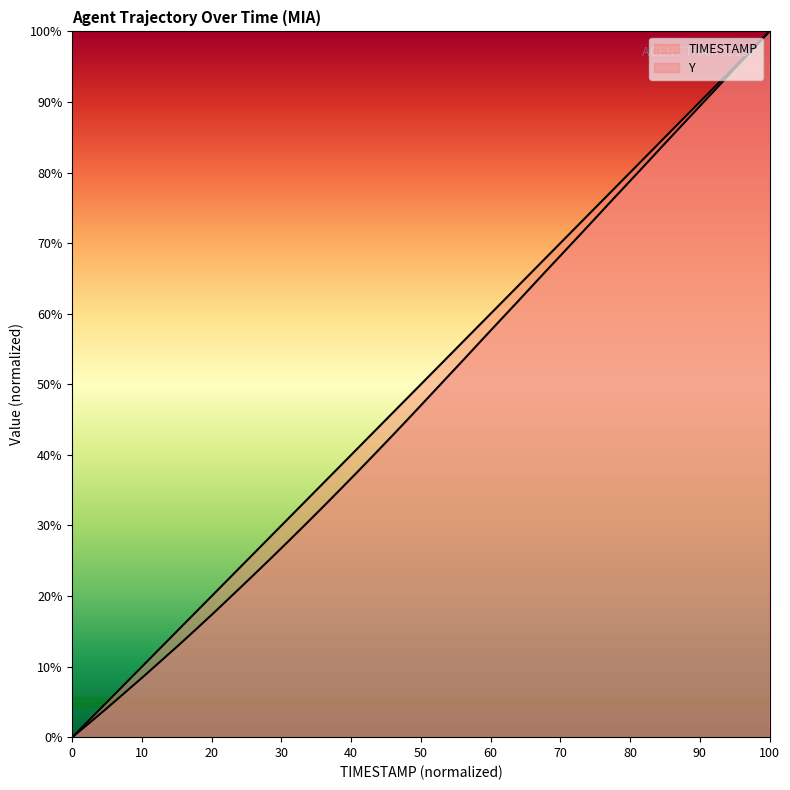

Which series has the largest total across all categories?

TIMESTAMP